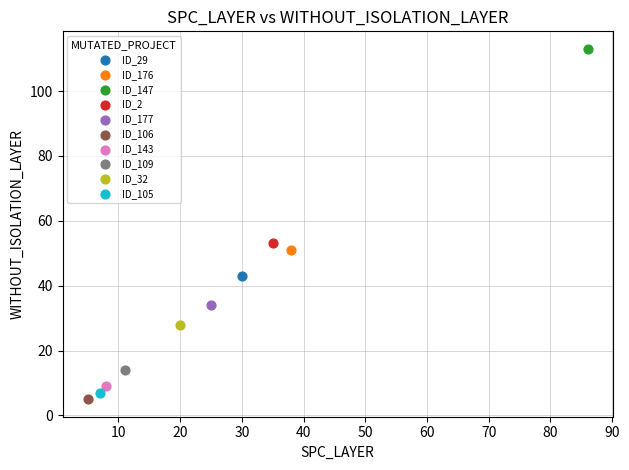

Which series reaches the minimum Y coordinate?

ID_106